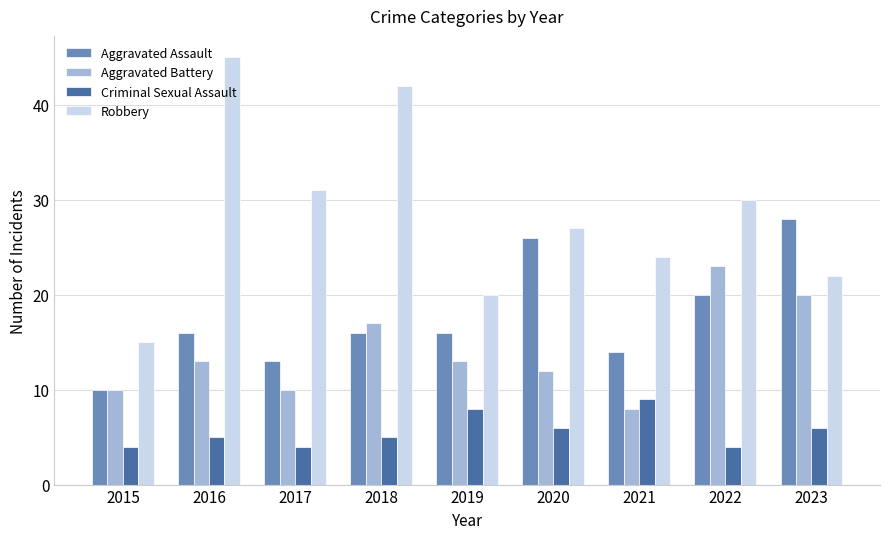

Where is Aggravated Assault nearest to the value 19?

2022